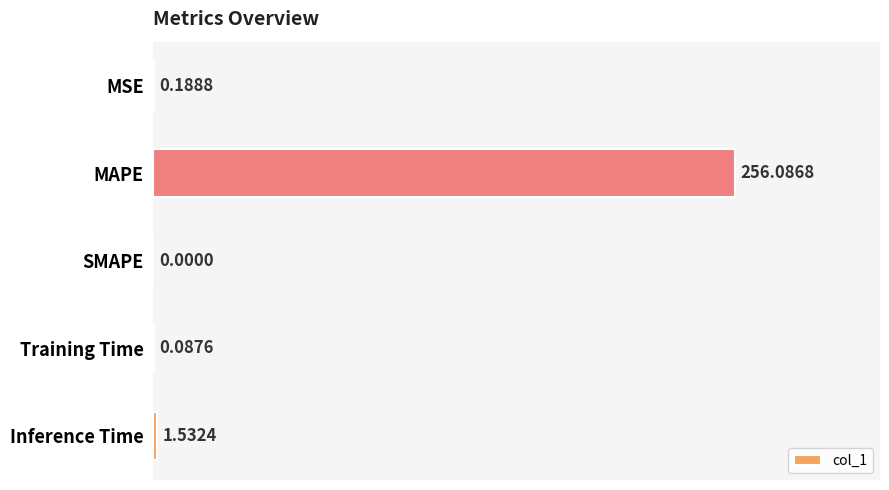

What is the average value?

51.6